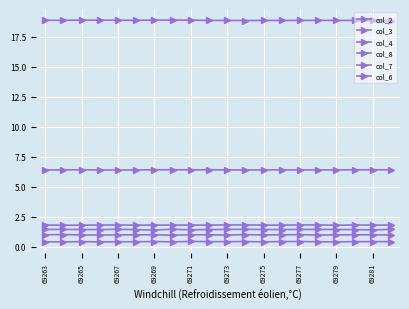

What is the maximum value for col_6?

1.4